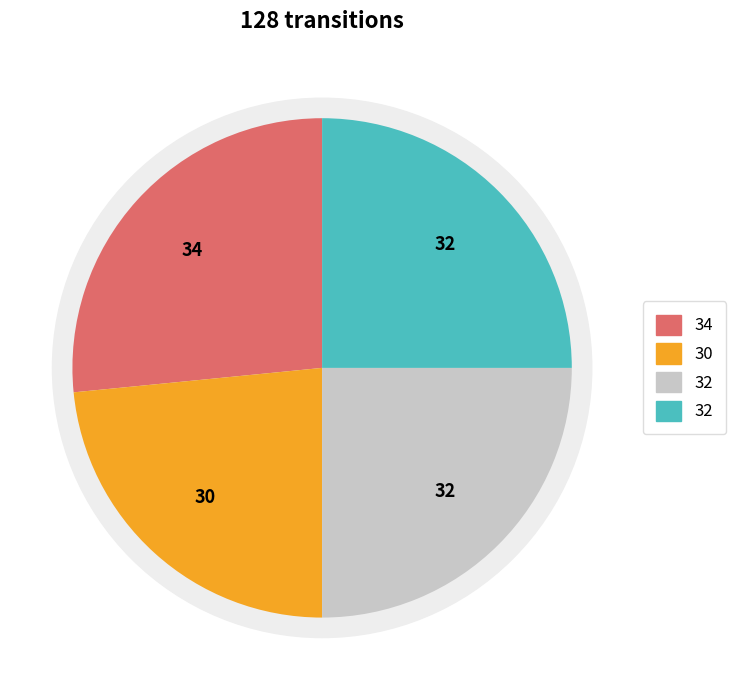

How many segments does this pie chart have?

4